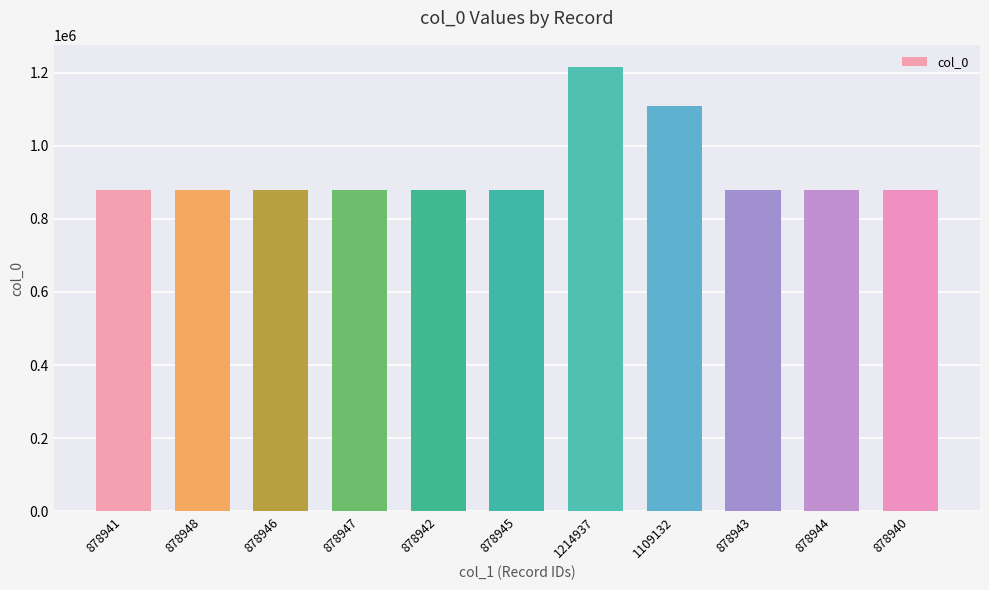

At which category does the chart reach its peak across all series?

1214937